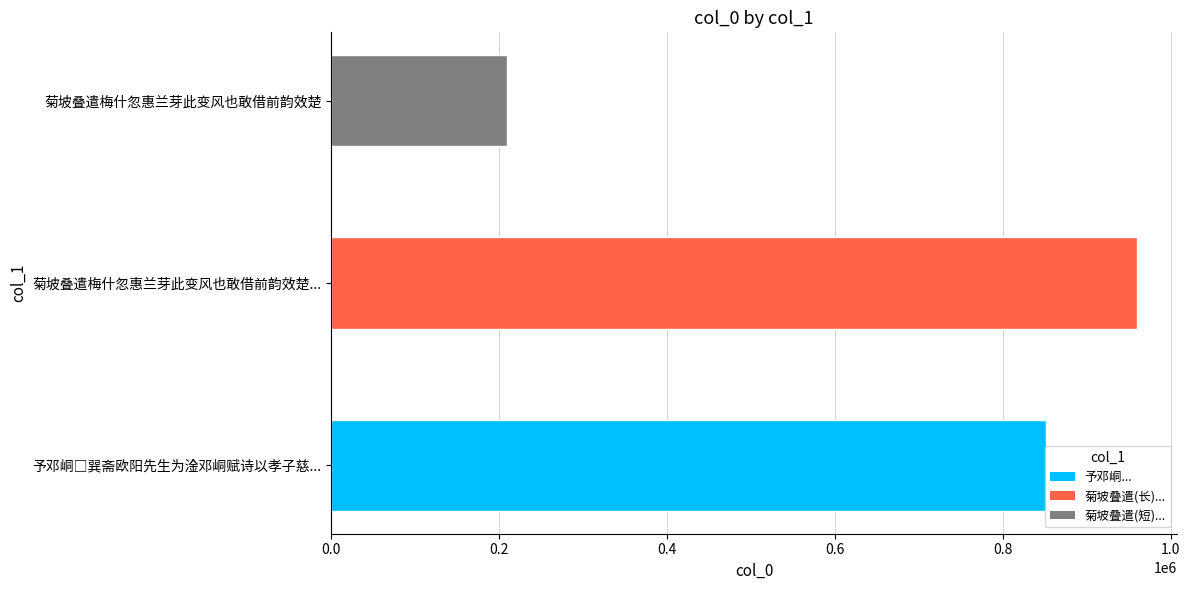

What is the difference between the second highest and minimum values?

642156